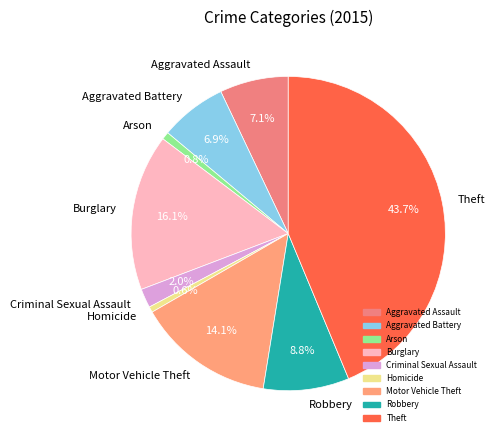

What is the ratio of the value at Motor Vehicle Theft to the value at Aggravated Assault?

2.0